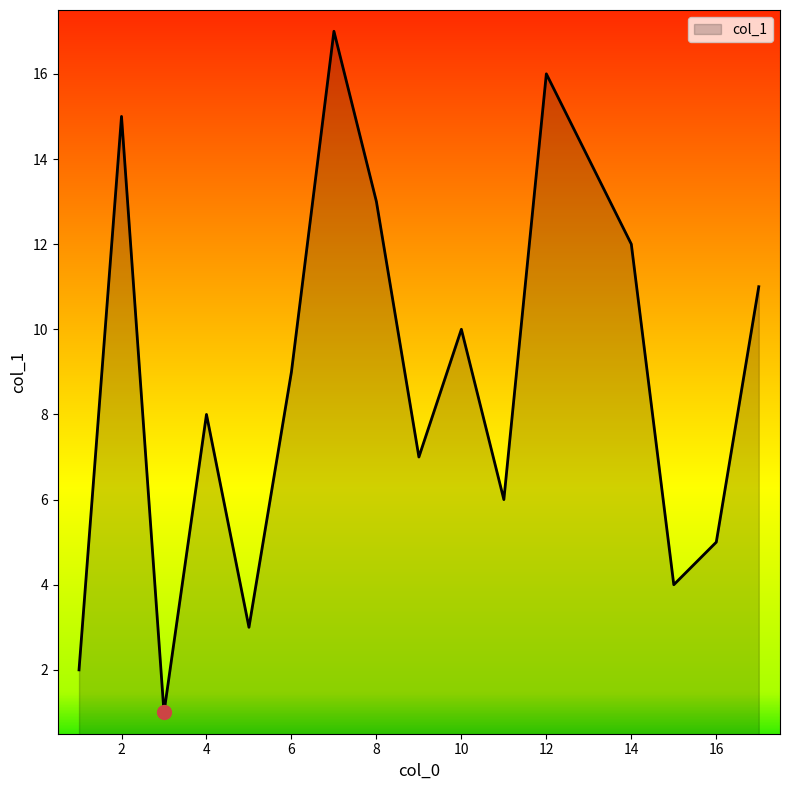

What is the difference between the maximum and minimum values?

16